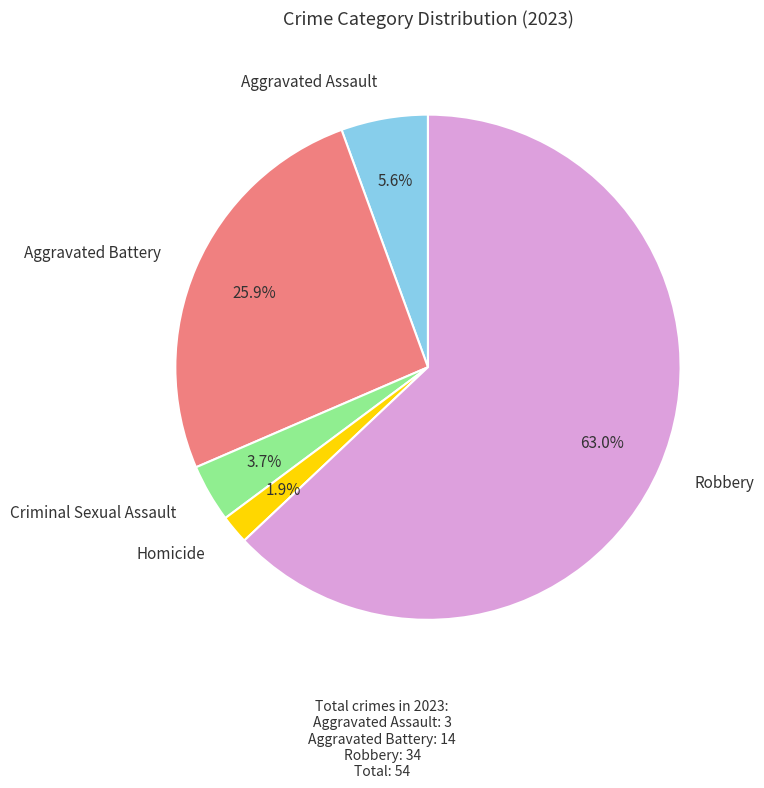

Is there any slice that represents more than half of the pie?

Yes